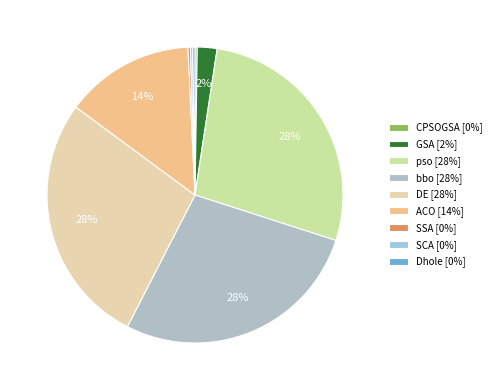

What percentage do GSA and SCA together represent?

2.4%